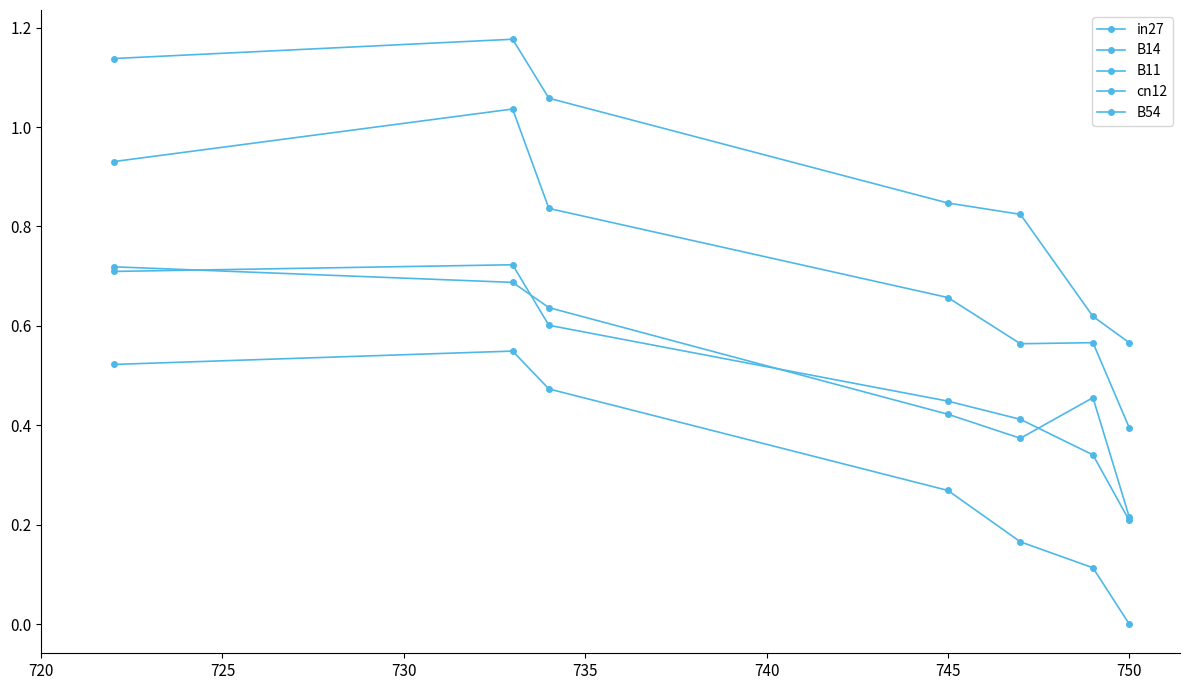

How many distinct data groups are displayed?

5